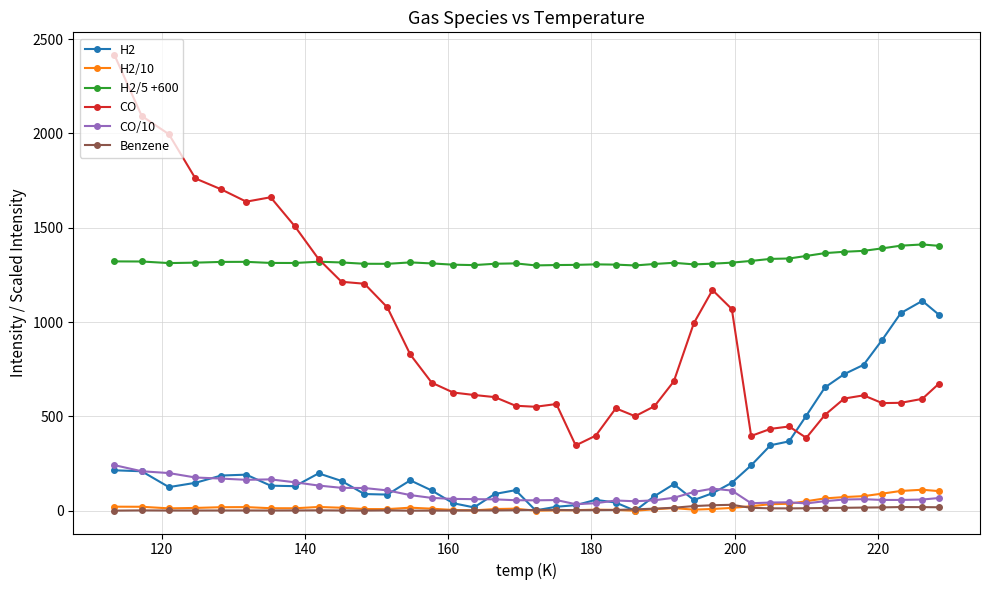

What is the value of the H2/5 +600 point at the 11th from the left?

1308.8